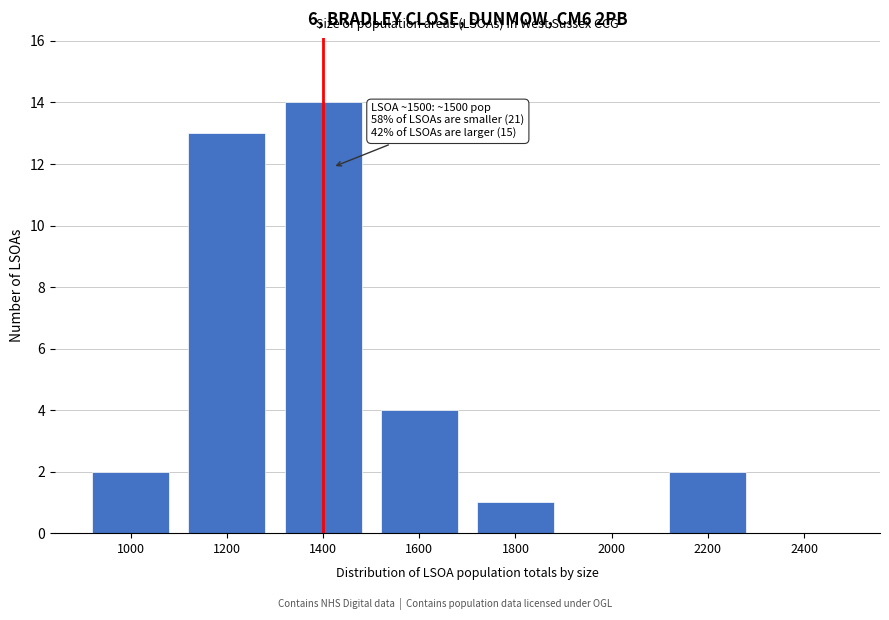

Reading left to right, transcribe all the data shown in this chart.

1000=2	1200=13	1400=14	1600=4	1800=1	2000=0	2200=2	2400=0